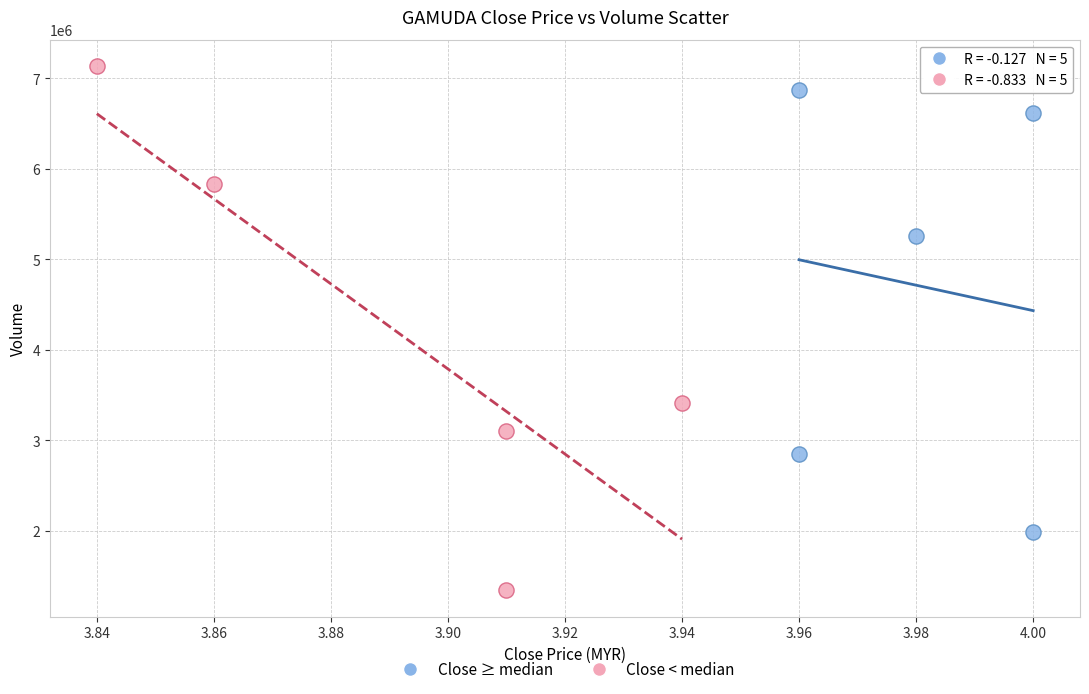

Which series reaches the maximum Y coordinate?

Close < median